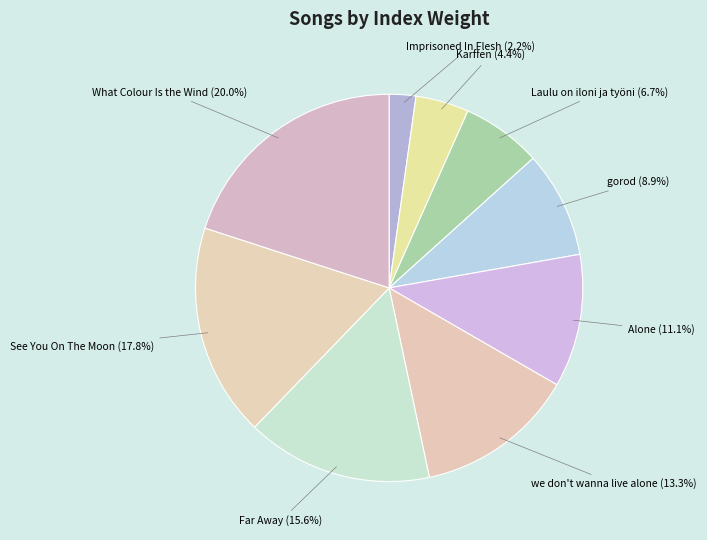

How much of the chart is everything except Alone?

88.9%